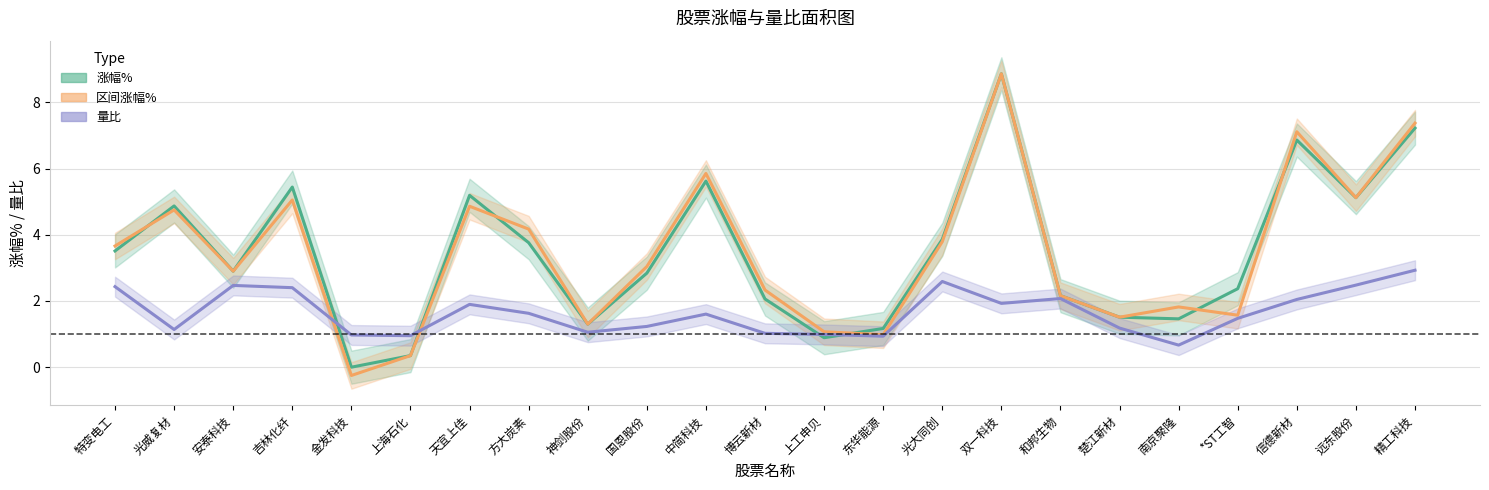

At which label does 涨幅% reach its peak?

双一科技